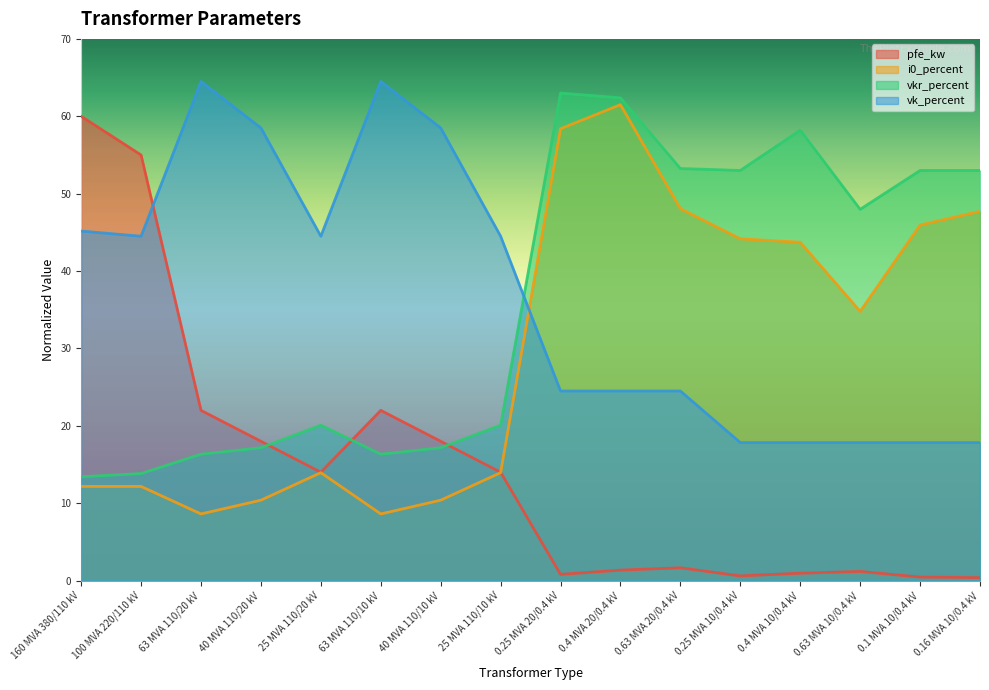

Which has a higher value, 0.63 MVA 20/0.4 kV or 0.4 MVA 10/0.4 kV?

0.63 MVA 20/0.4 kV